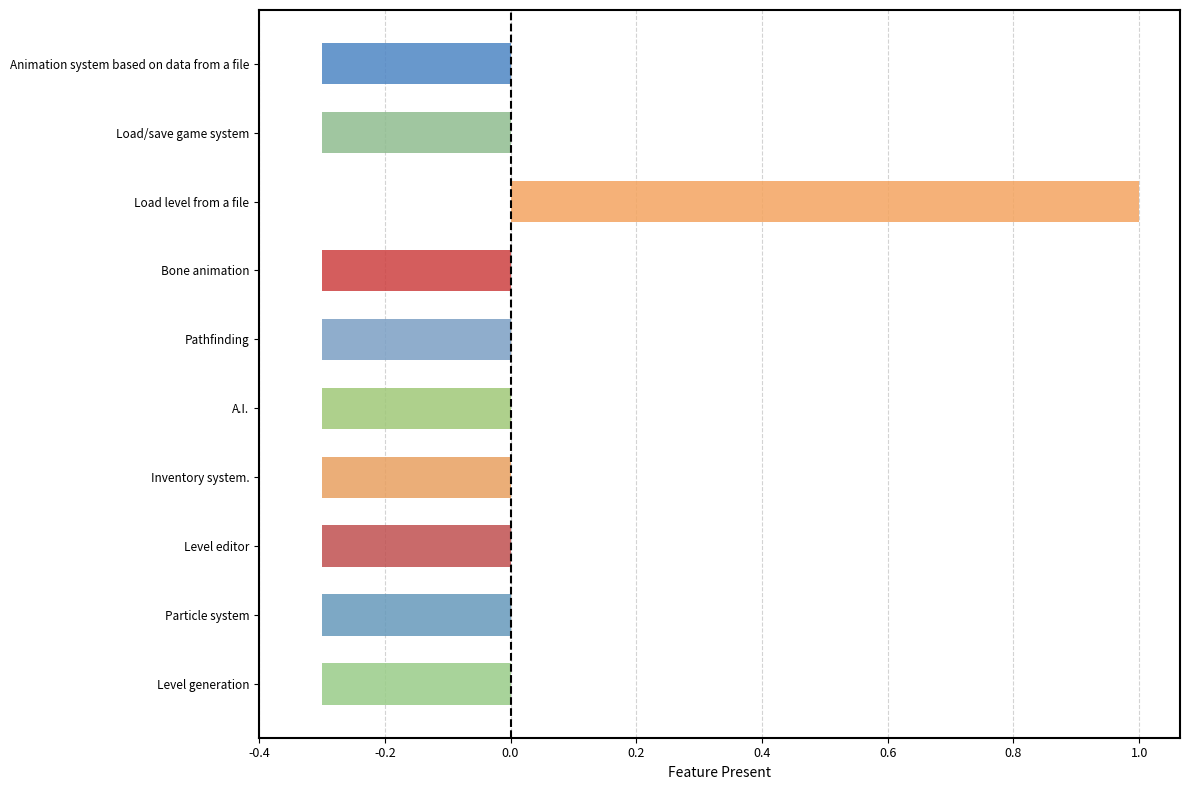

Rank the categories by value from lowest to highest.

Animation system based on data from a file, Load/save game system, Bone animation, Pathfinding, A.I., Inventory system., Level editor, Particle system, Level generation, Load level from a file